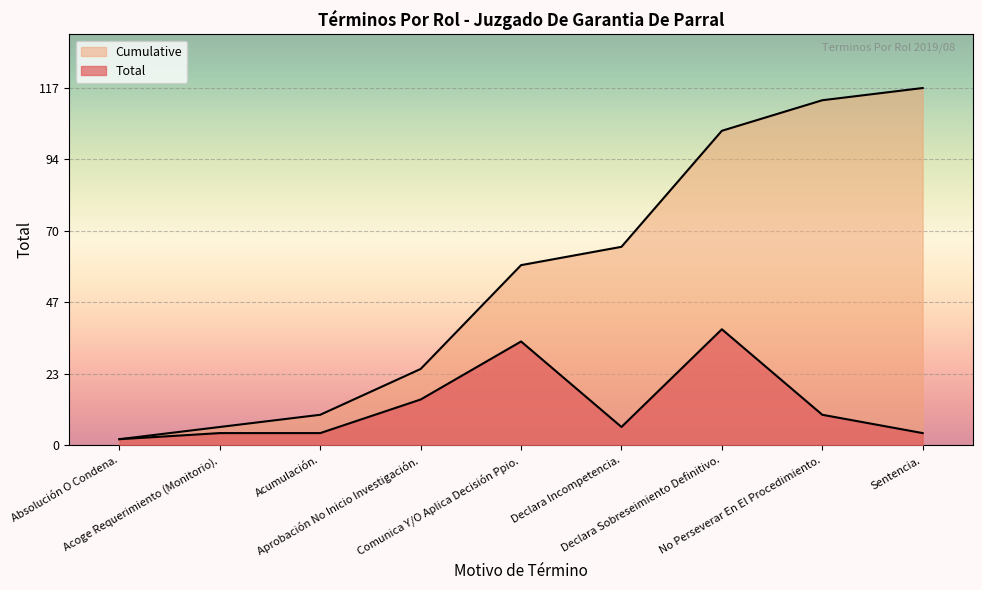

Between Aprobación No Inicio Investigación. and No Perseverar En El Procedimiento., which series saw the biggest shift?

Cumulative